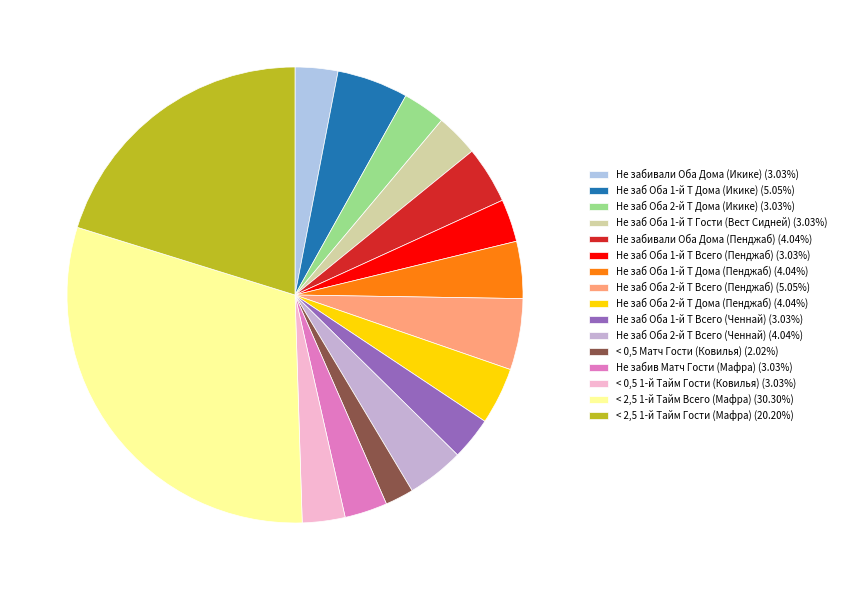

The Не заб Оба 1-й Т Гости (Вест Сидней) slice represents 3% of the pie. True or false?

True